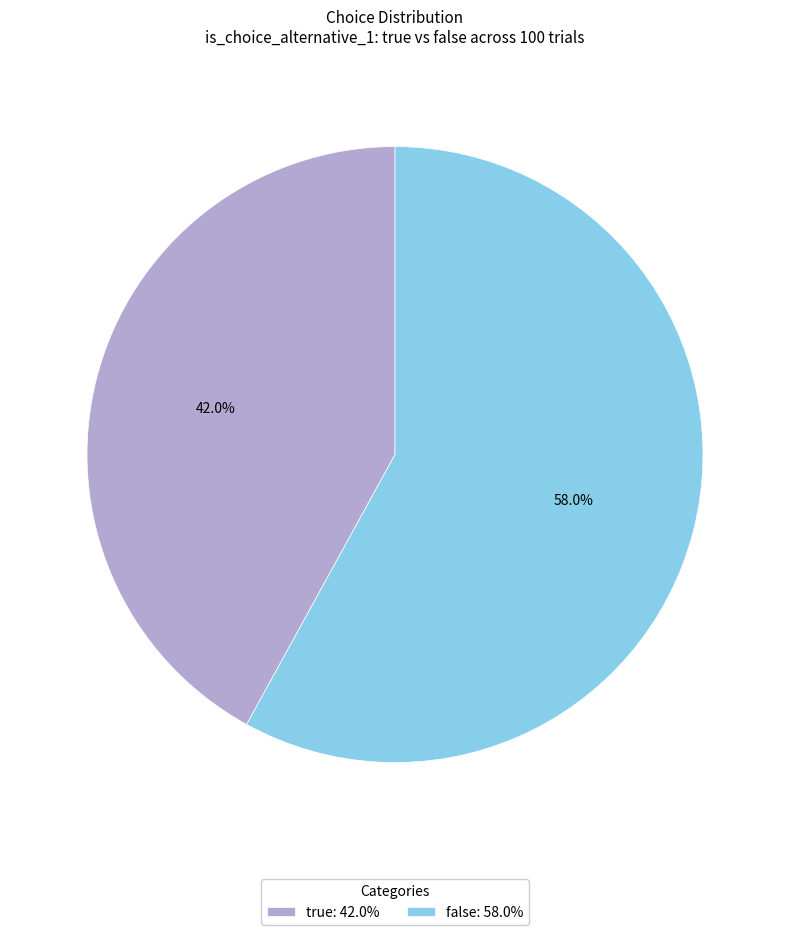

Between false and true, which is larger?

false